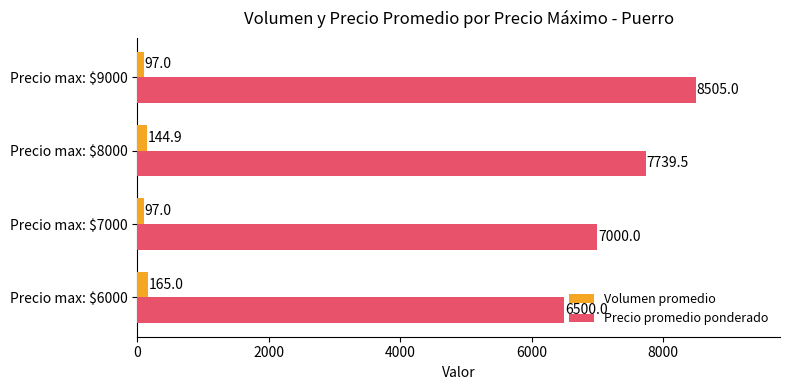

Is it true that Precio promedio ponderado equals 1686.4 at Precio max: $8000?

False